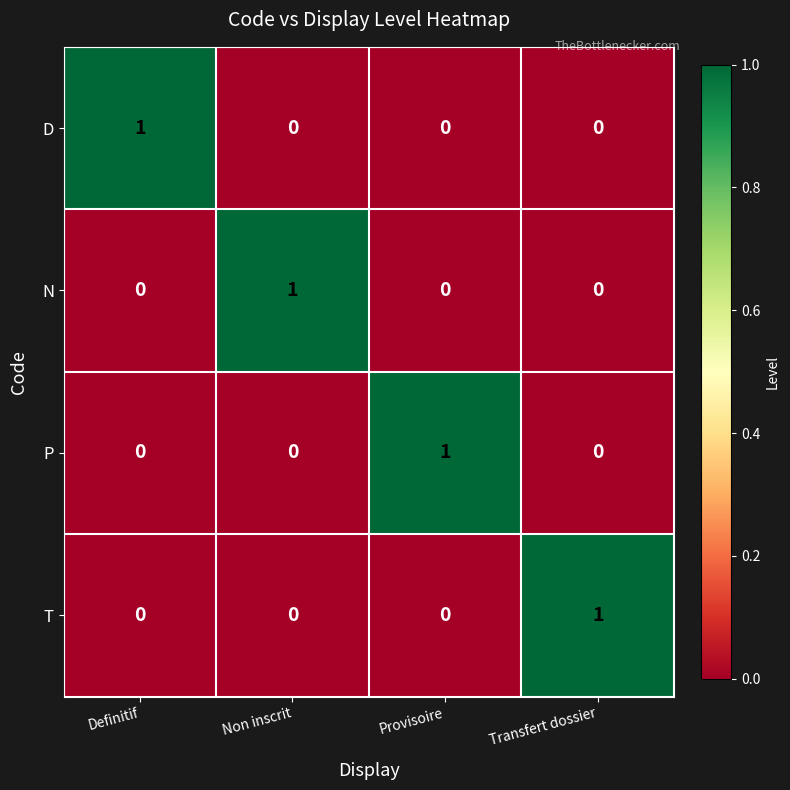

At which label does P reach its peak?

Provisoire